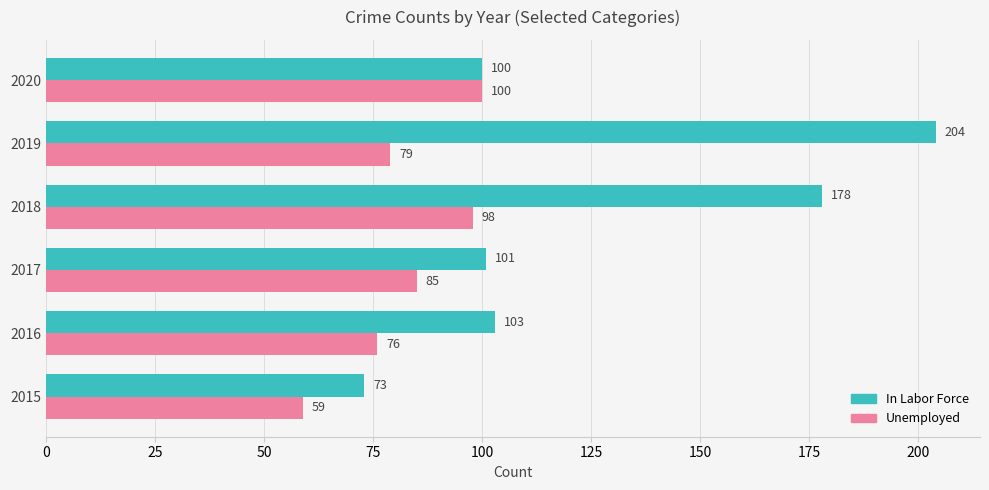

Which series has the largest total across all categories?

In Labor Force